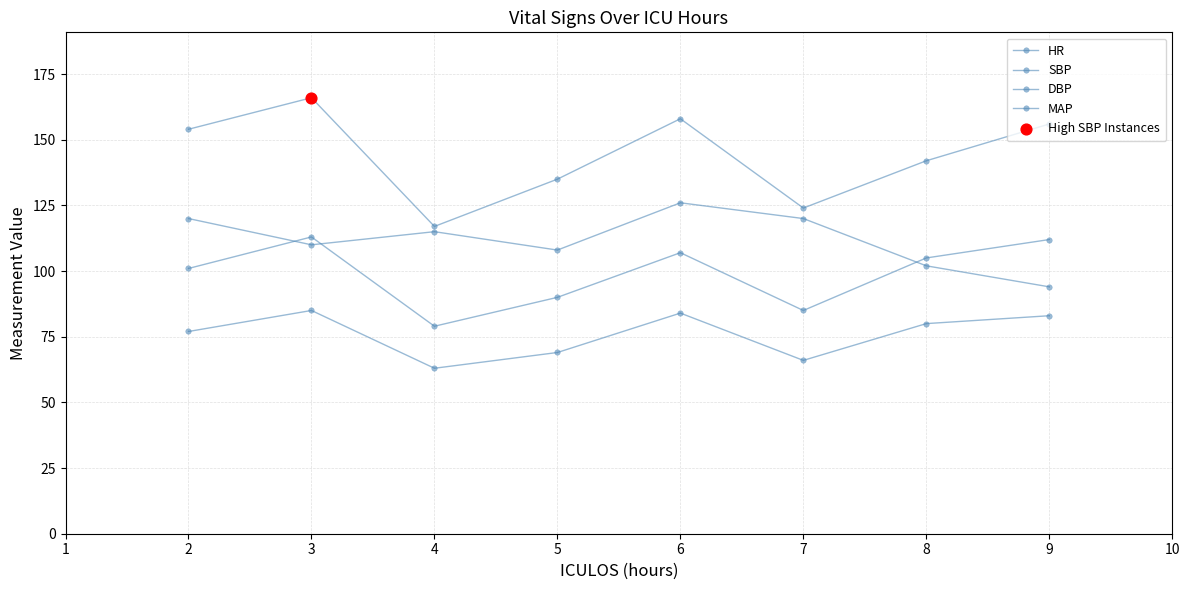

At how many categories does at least one series exceed 130?

6